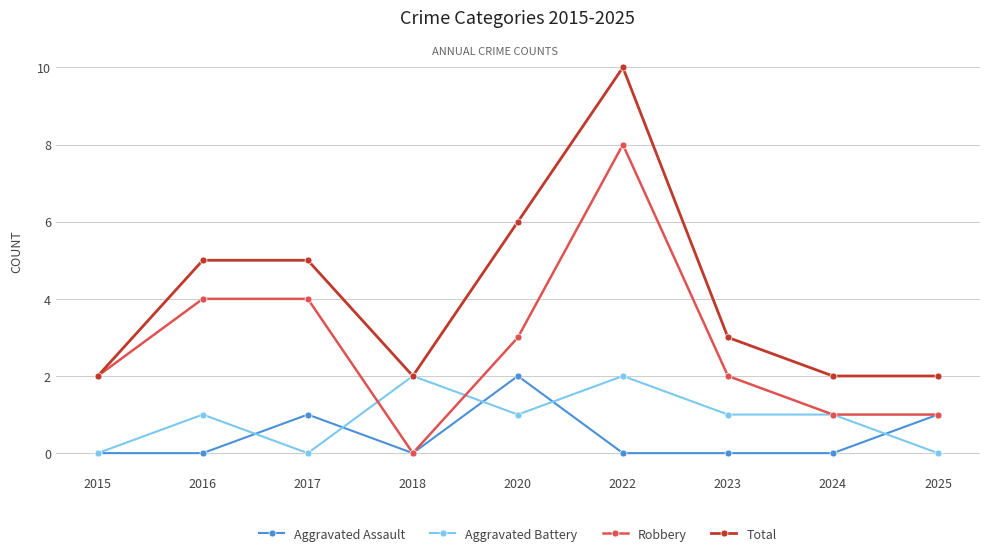

Reading left to right, list all the values displayed in this chart.

Aggravated Assault: 0	0	1	0	2	0	0	0	1
Aggravated Battery: 0	1	0	2	1	2	1	1	0
Robbery: 2	4	4	0	3	8	2	1	1
Total: 2	5	5	2	6	10	3	2	2